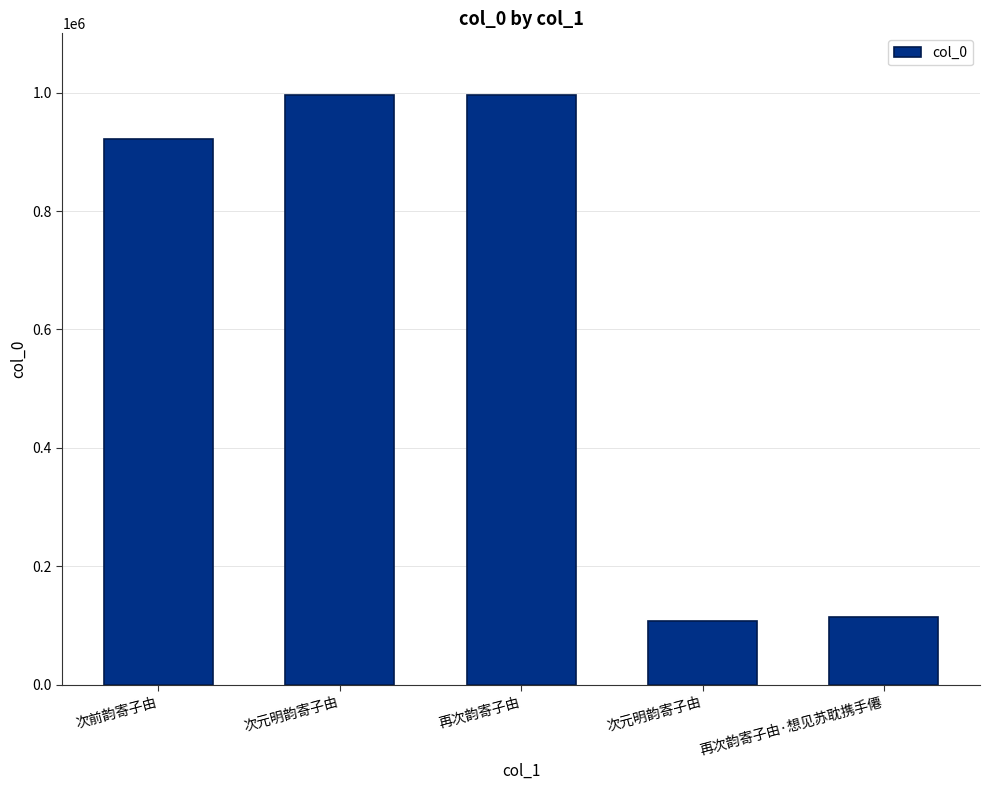

Reading right to left, extract all data points from this chart.

114169	108510	995979	996000	922263